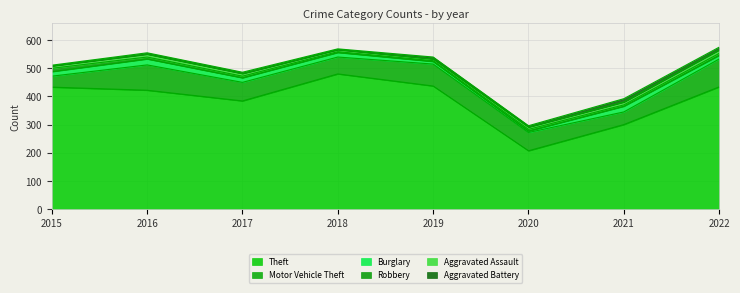

Where does the Aggravated Assault series first go above 9?

2016